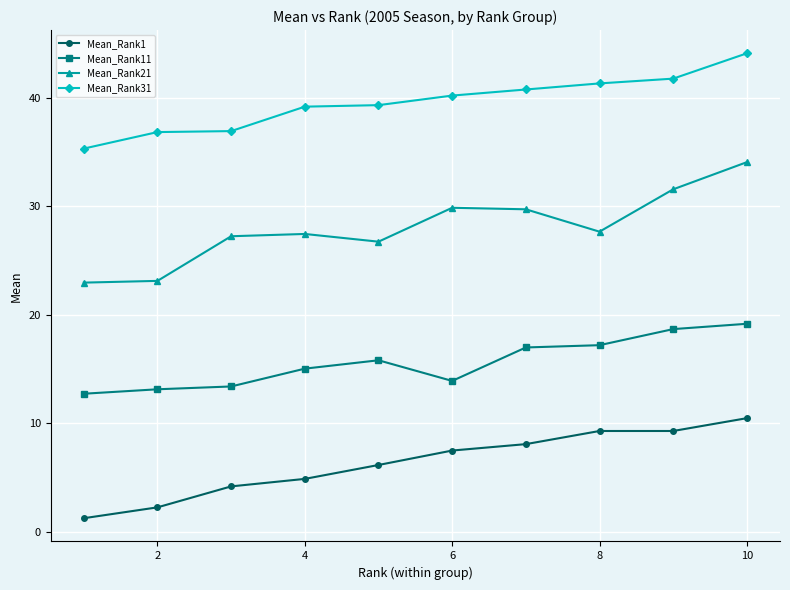

List the series in order of their peak value, lowest first.

Mean_Rank1, Mean_Rank11, Mean_Rank21, Mean_Rank31